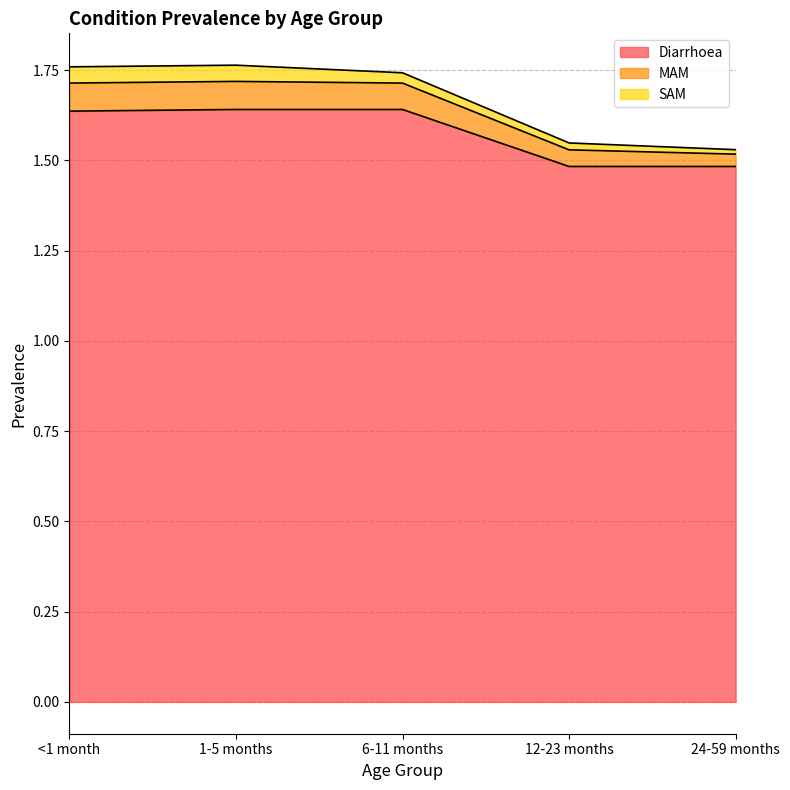

Count the Diarrhoea values in the range 1 to 2.

5